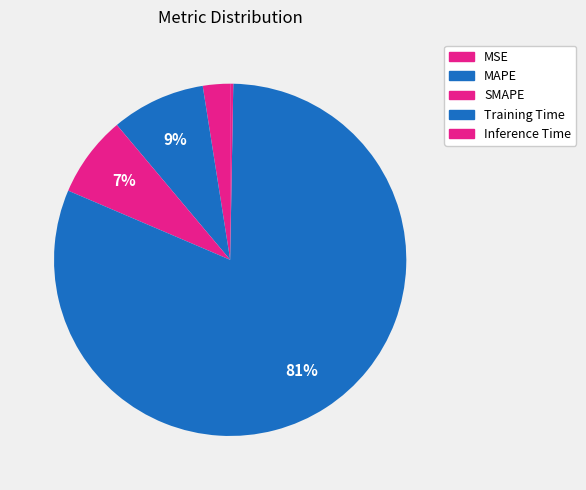

The SMAPE slice represents 13% of the pie. True or false?

False